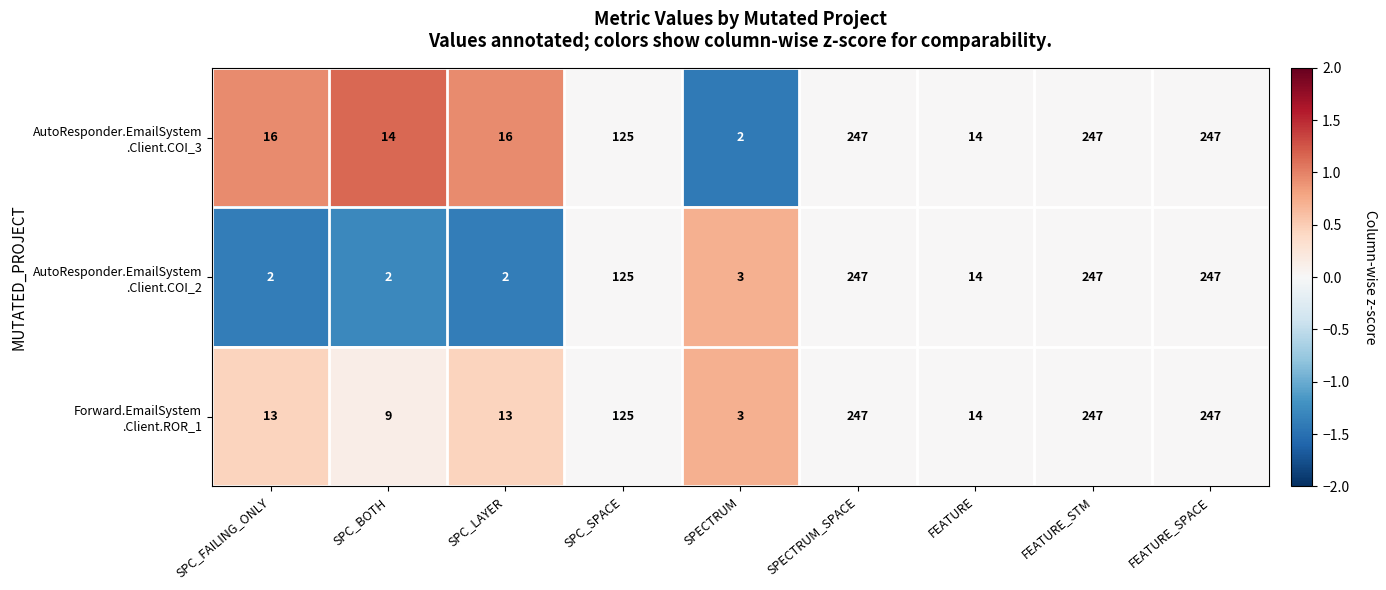

At how many categories does at least one series exceed 132?

3